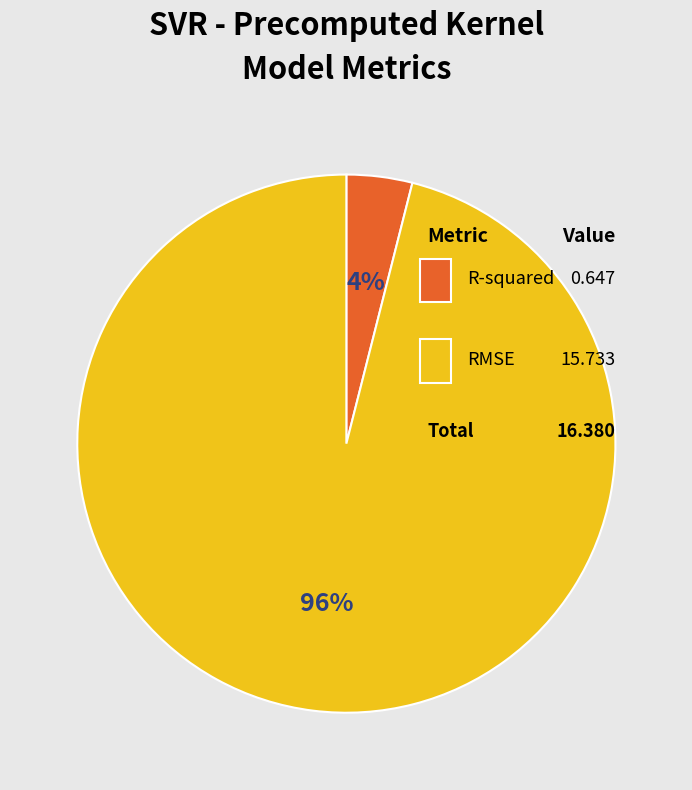

What is the change in value from R-squared to RMSE?

+15.1